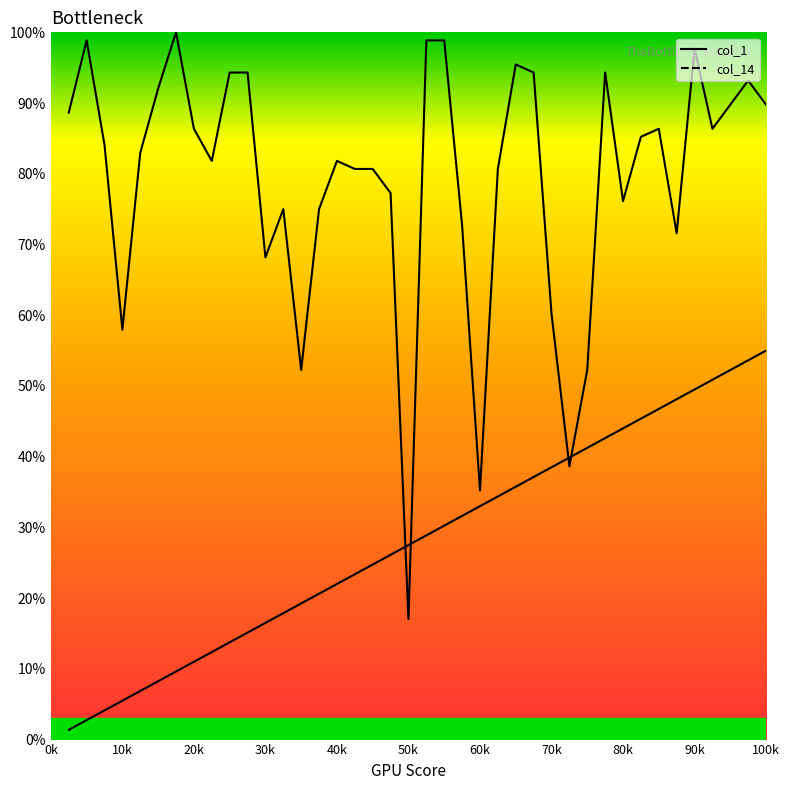

Reading left to right, transcribe all the data shown in this chart.

col_1: 88.6	98.9	84.1	58.0	83.0	92.0	100.0	86.4	81.8	94.3	94.3	68.2	75.0	52.3	75.0	81.8	80.7	80.7	77.3	17.0	98.9	98.9	72.7	35.2	80.7	95.5	94.3	60.2	38.6	52.3	94.3	76.1	85.2	86.4	71.6	97.7	86.4	89.8	93.2	89.8
col_14: 1.4	2.8	4.1	5.5	6.9	8.2	9.6	11.0	12.4	13.8	15.1	16.5	17.9	19.2	20.6	22.0	23.4	24.8	26.1	27.5	28.9	30.3	31.6	33.0	34.4	35.8	37.1	38.5	39.9	41.2	42.6	44.0	45.4	46.8	48.1	49.5	50.9	52.2	53.6	55.0